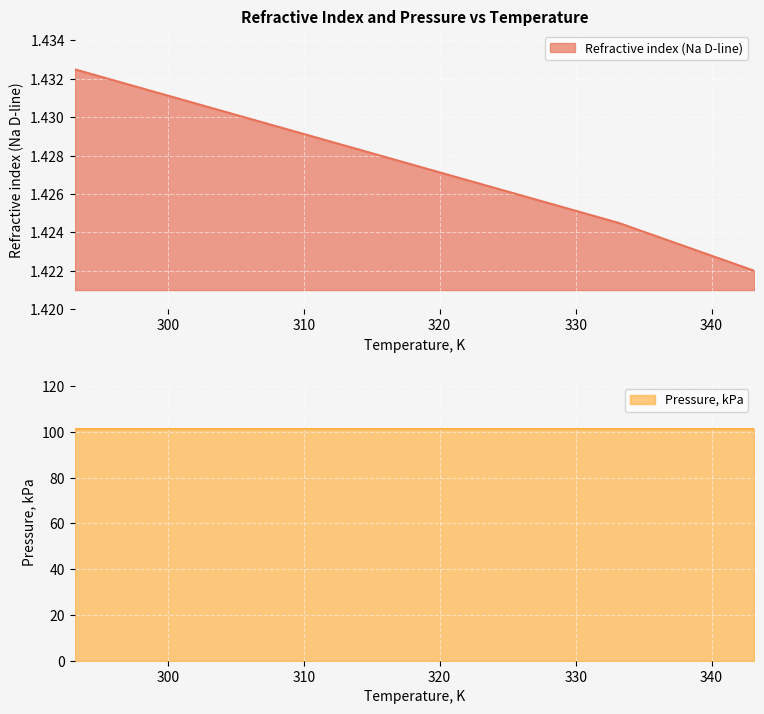

How many categories are shown in the chart?

6